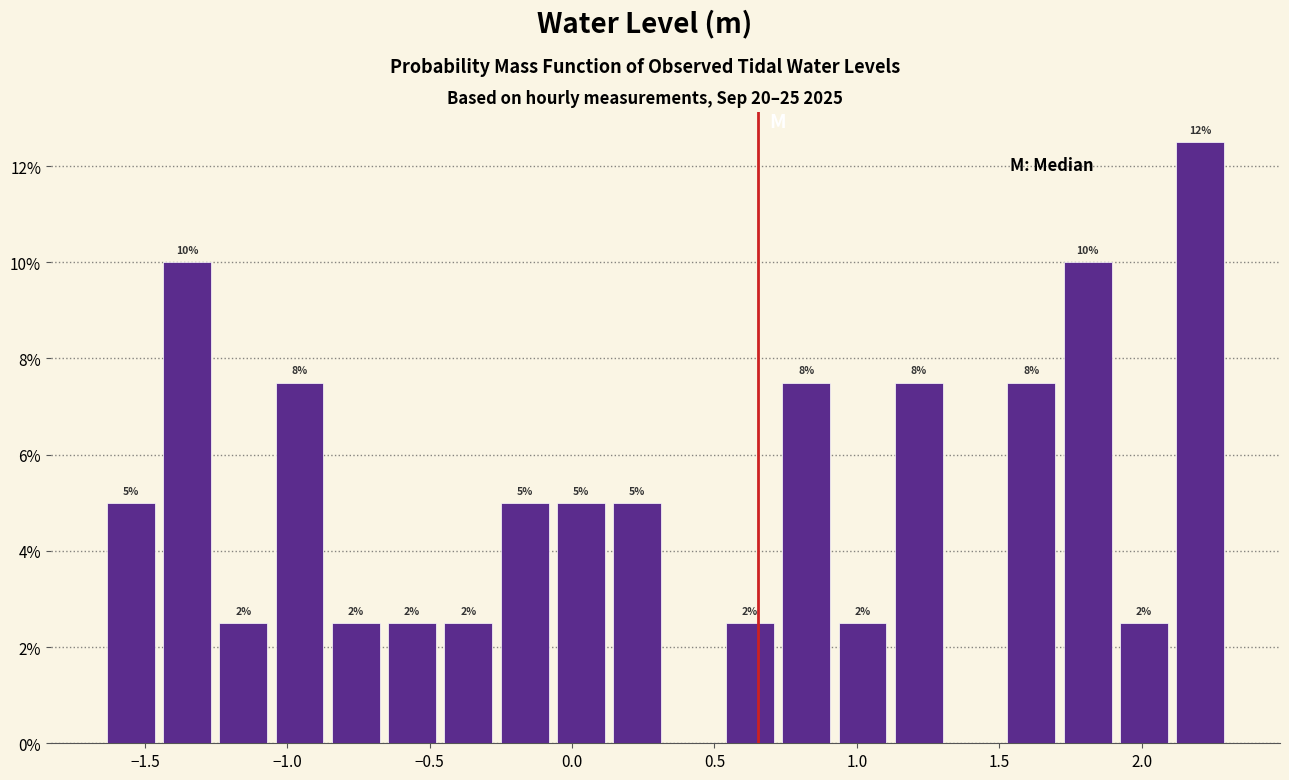

Read against the x-axis, roughly where is the centre of the tallest bar?

2.20